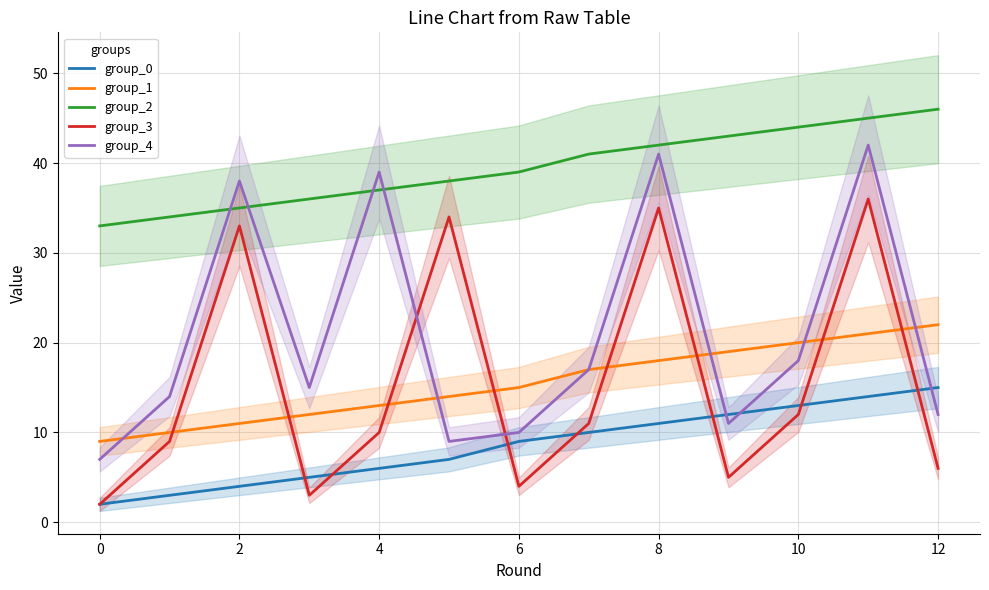

Where is the first local maximum for group_3?

2